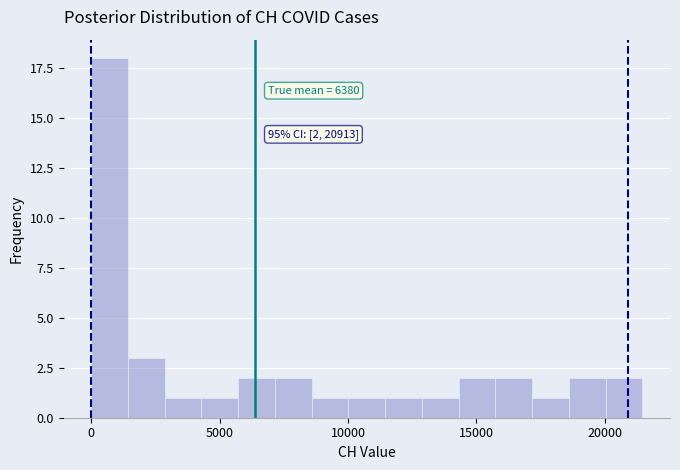

Read against the x-axis, roughly where is the centre of the tallest bar?

500